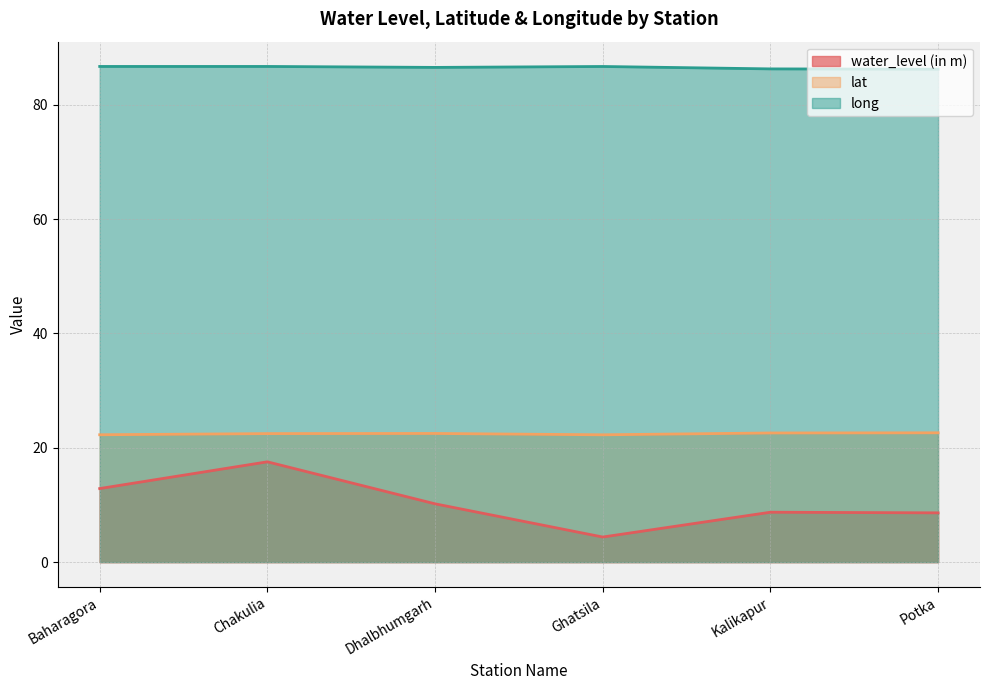

What are all the series names shown in the legend?

water_level (in m), lat, long